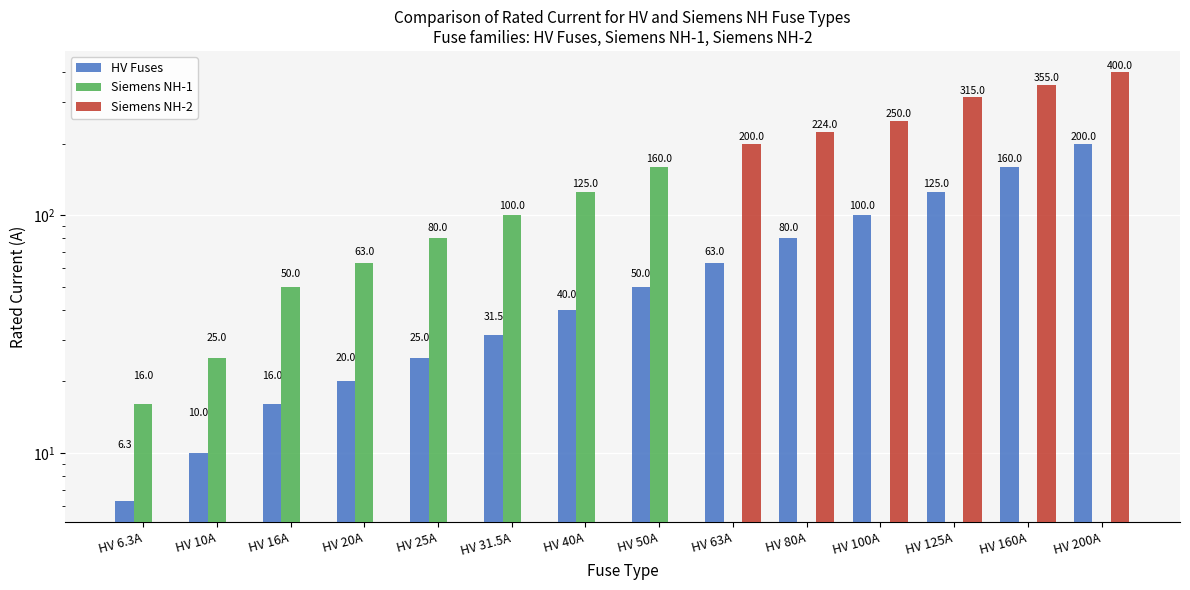

Read the Siemens NH-1 value at HV 25A.

80.0